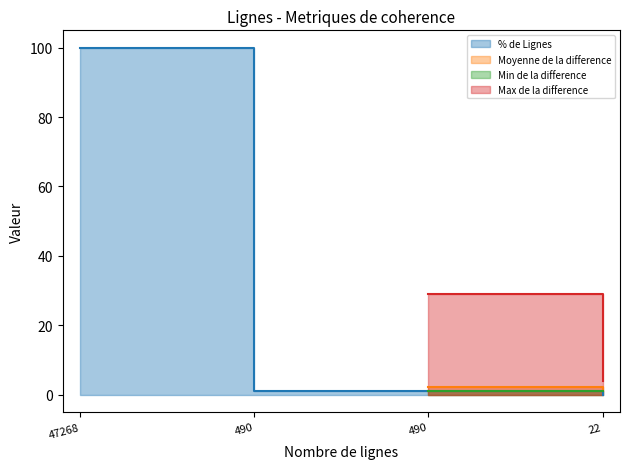

Count the number of categories in the chart.

4